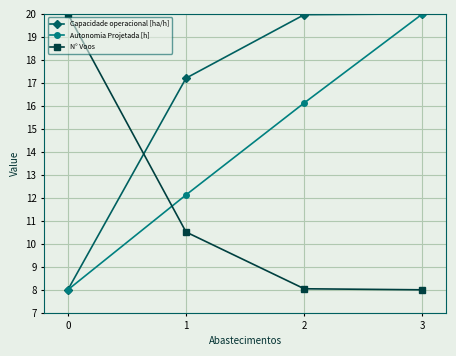

What is the difference between the highest and lowest values at 1?

6.7